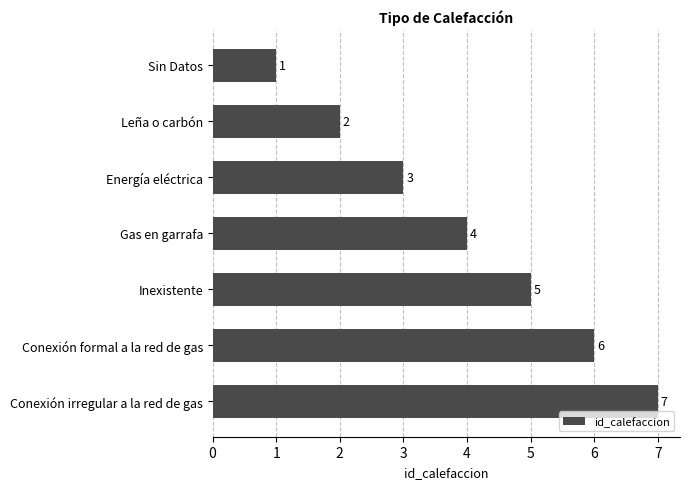

Rank the categories by value from highest to lowest.

Conexión irregular a la red de gas, Conexión formal a la red de gas, Inexistente, Gas en garrafa, Energía eléctrica, Leña o carbón, Sin Datos